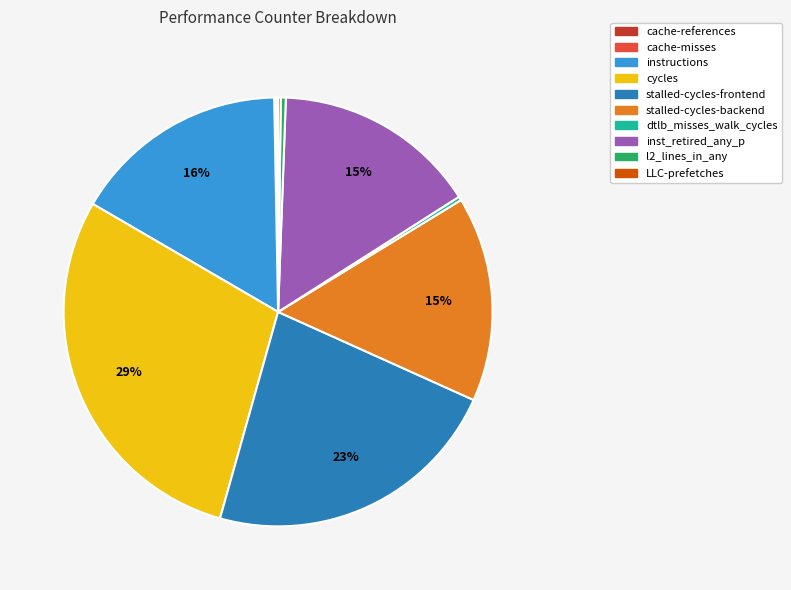

What percentage is the inst_retired_any_p slice, to the nearest percent?

15%